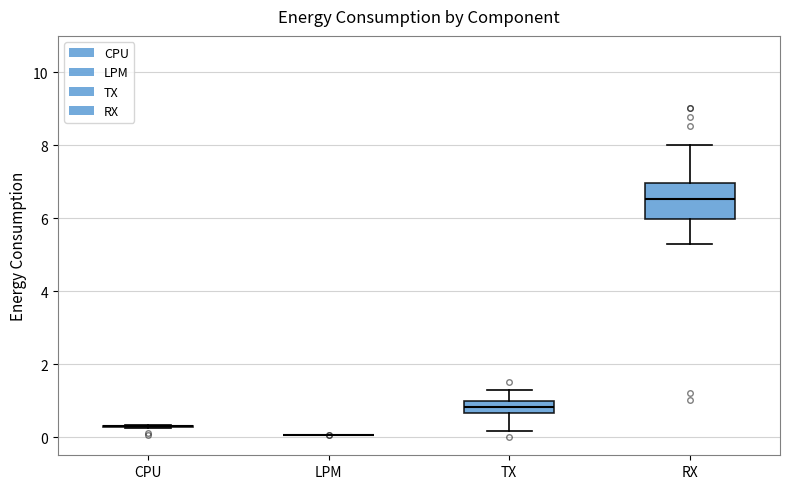

Which box is the tallest, from its lower edge to its upper edge?

RX